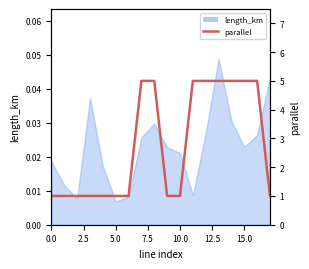

Which has a higher value, 13 or 15?

13